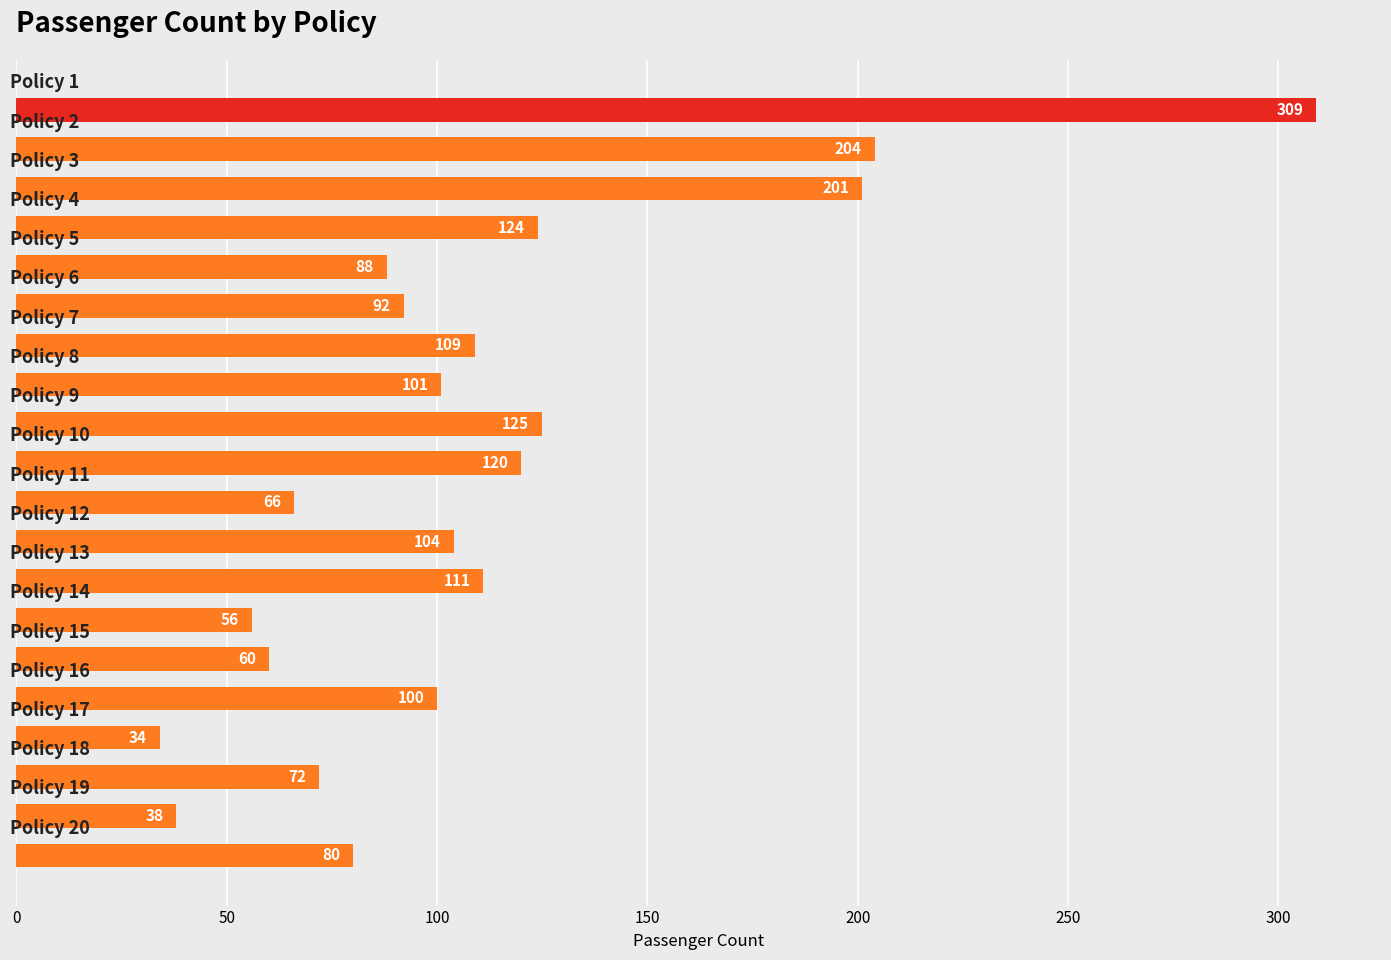

Reading bottom to top, what are all the values shown in this chart?

80	38	72	34	100	60	56	111	104	66	120	125	101	109	92	88	124	201	204	309